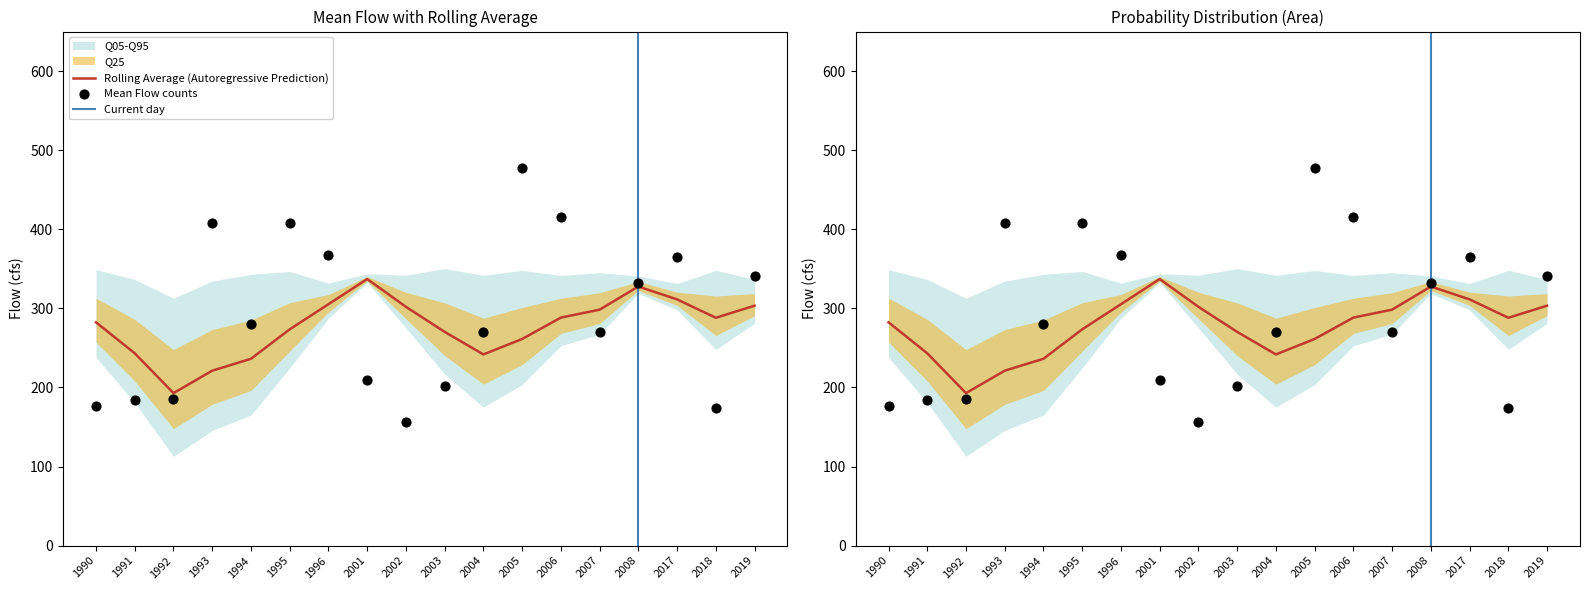

The Rolling Average (Autoregressive Prediction) series shows 320.1 at 1991. True or false?

False